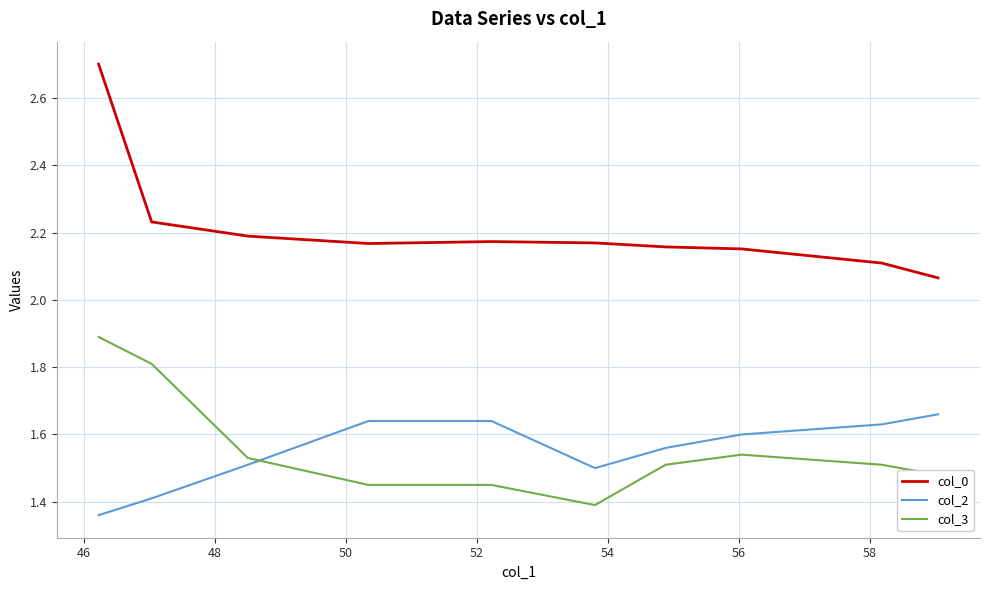

True or false: col_2 and col_0 intersect in this chart.

False